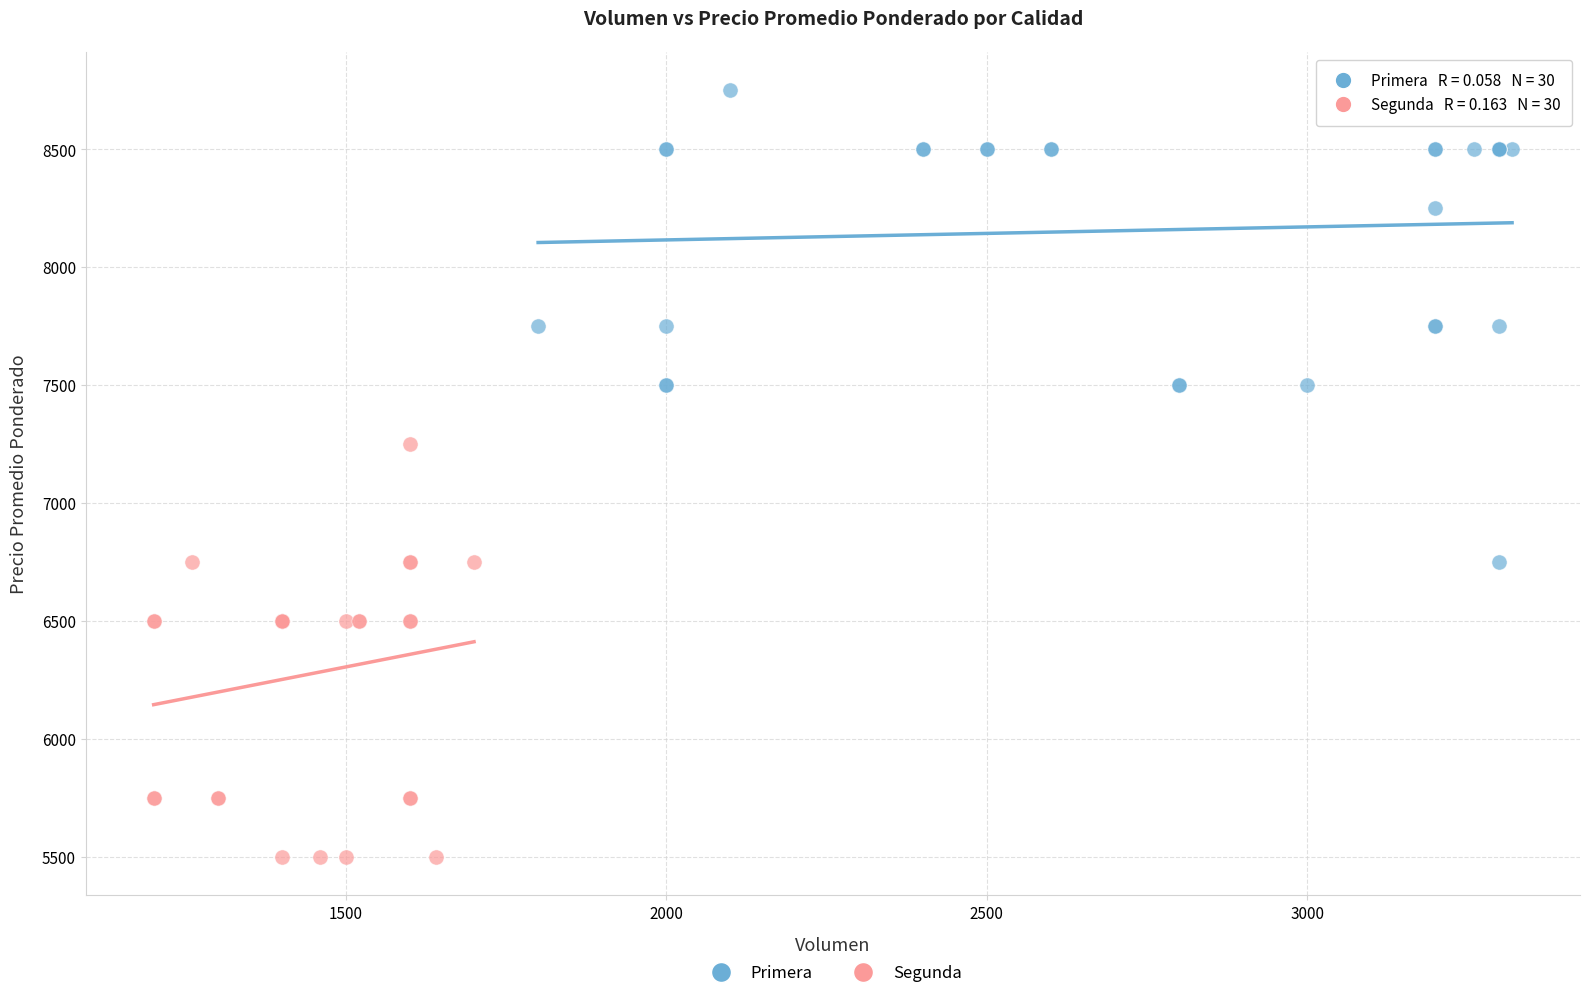

Which series contains the highest Y value?

Primera